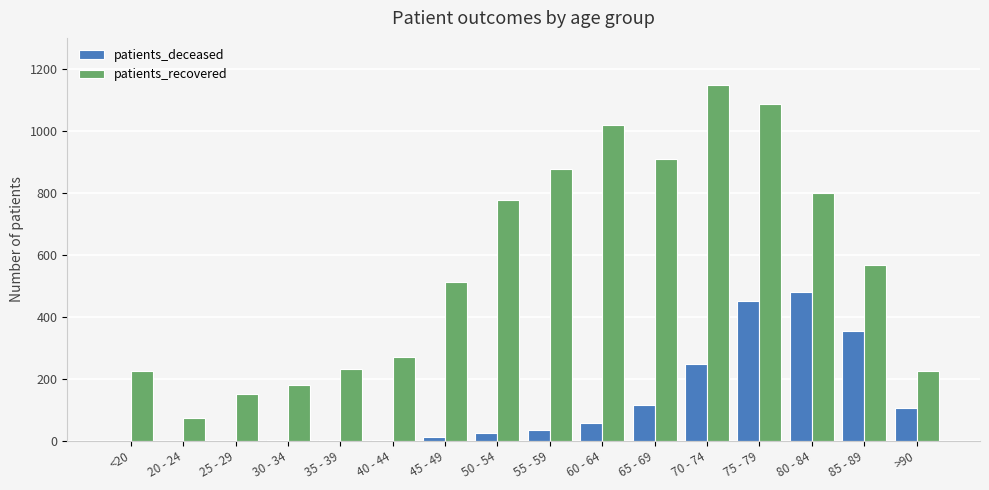

What is the spread (max minus min) of values at 30 - 34?

178